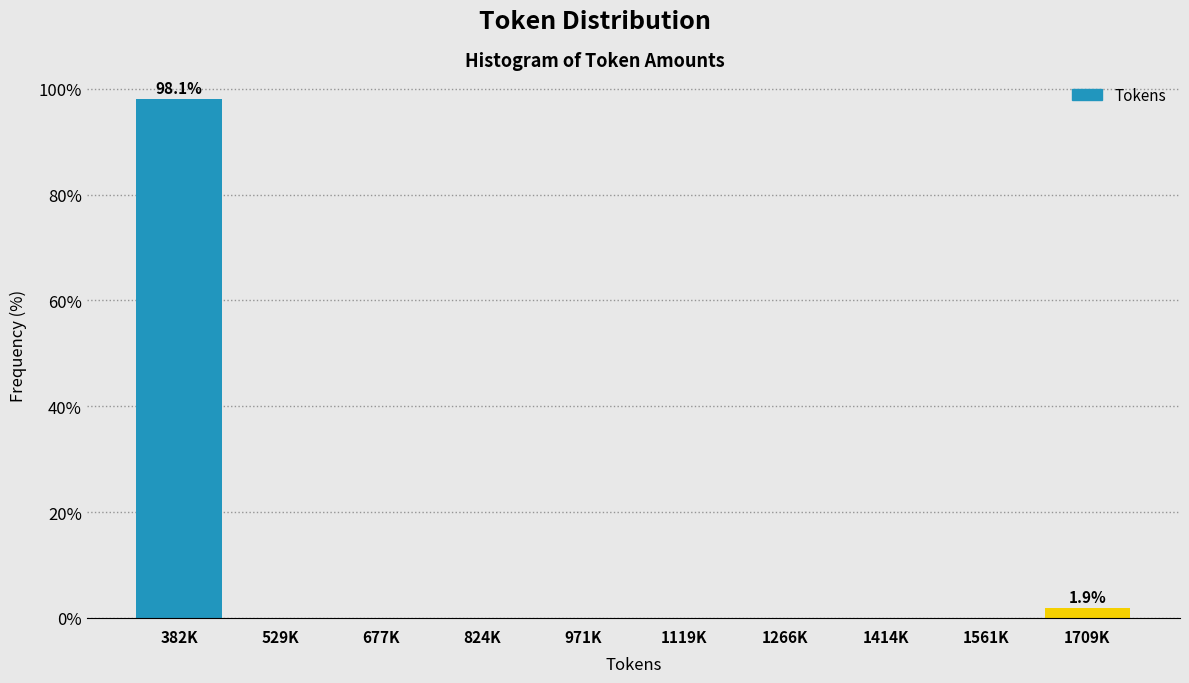

Reading left to right, list all the values displayed in this chart.

382K=98.1	529K=0.0	677K=0.0	824K=0.0	971K=0.0	1119K=0.0	1266K=0.0	1414K=0.0	1561K=0.0	1709K=1.9